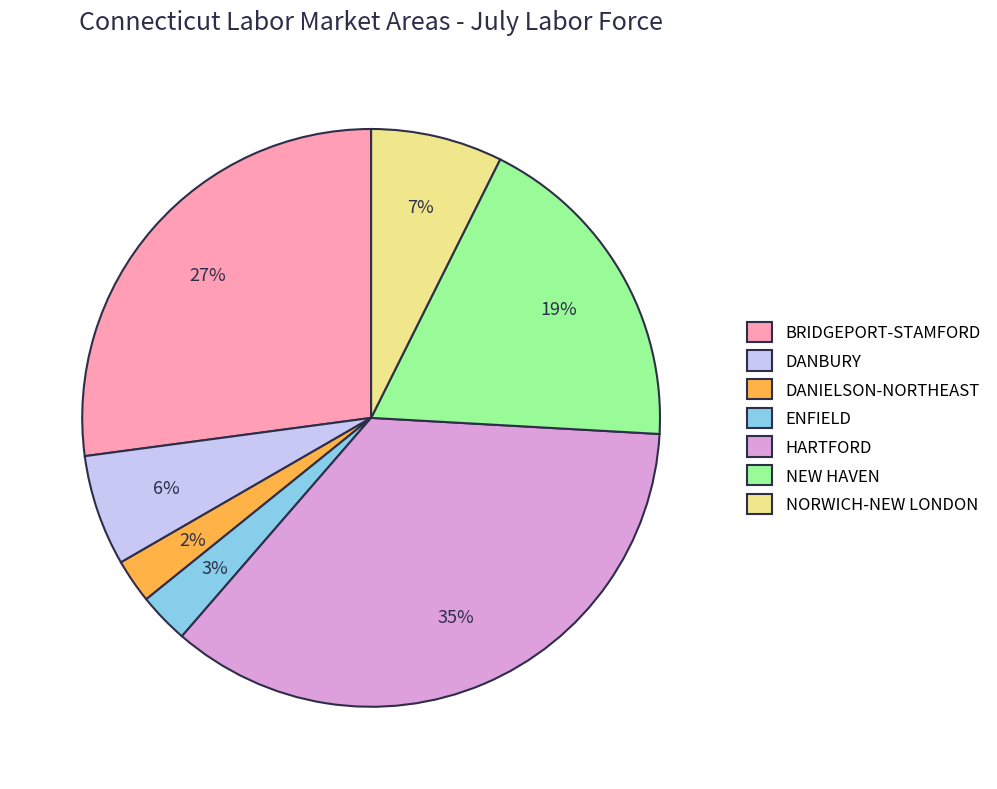

Between BRIDGEPORT-STAMFORD and NORWICH-NEW LONDON, which is larger?

BRIDGEPORT-STAMFORD